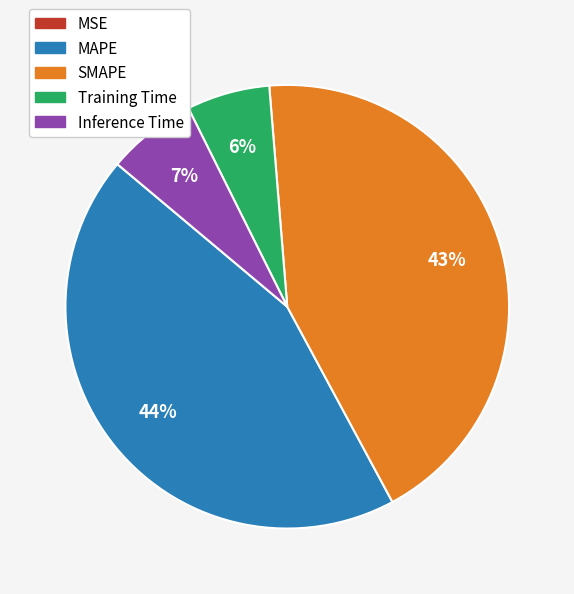

The MAPE slice represents 44% of the pie. True or false?

True